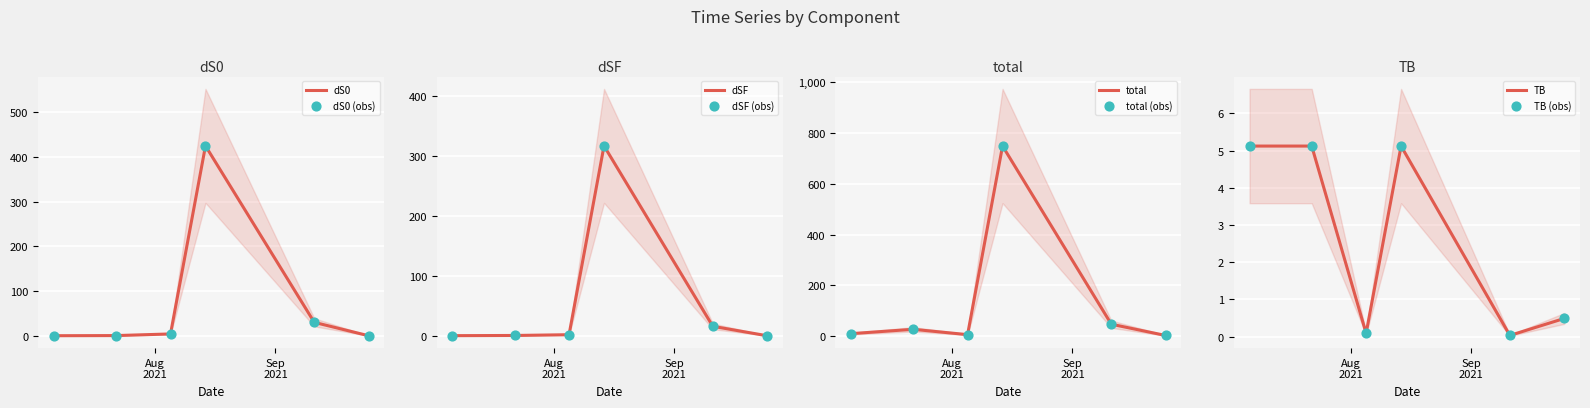

Which series has the largest Y range (max minus min)?

total